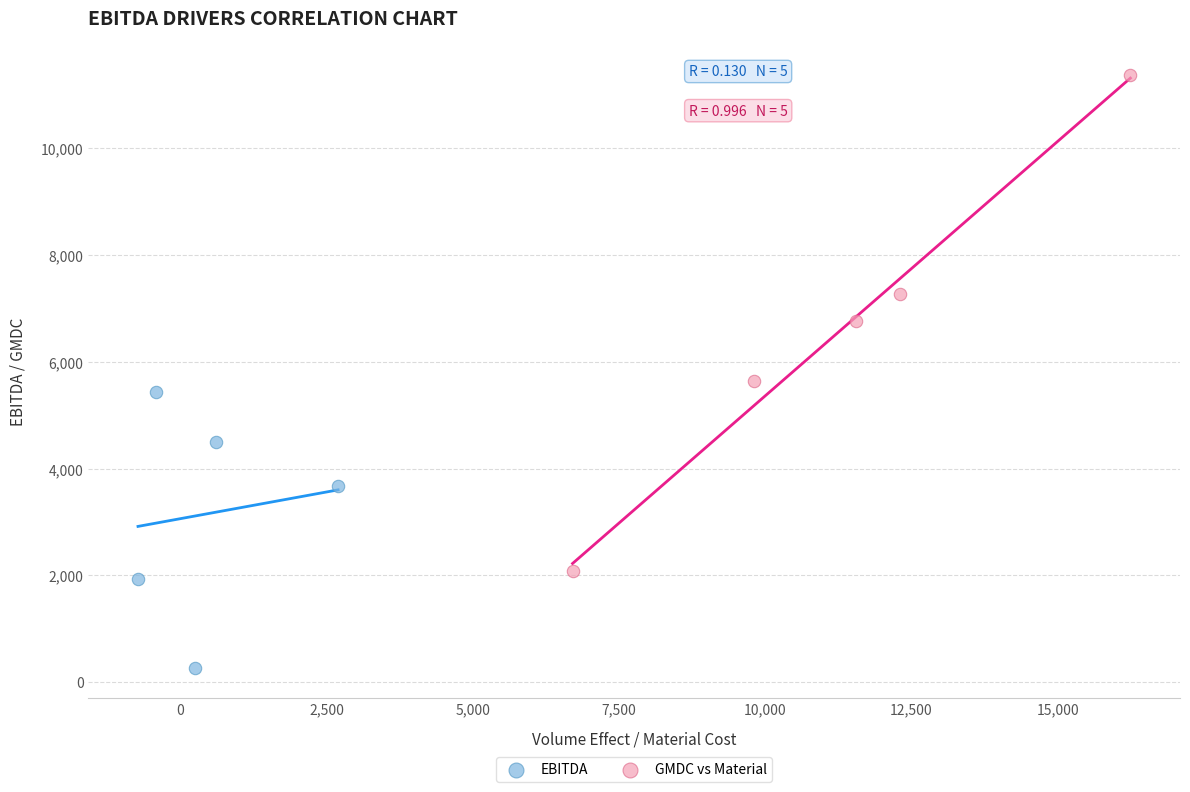

Which series reaches the minimum Y coordinate?

EBITDA